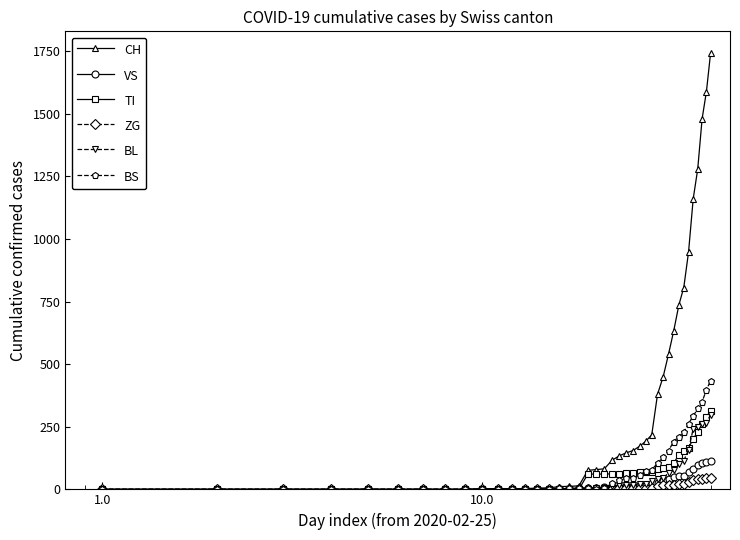

Which series has the largest range (max minus min)?

CH